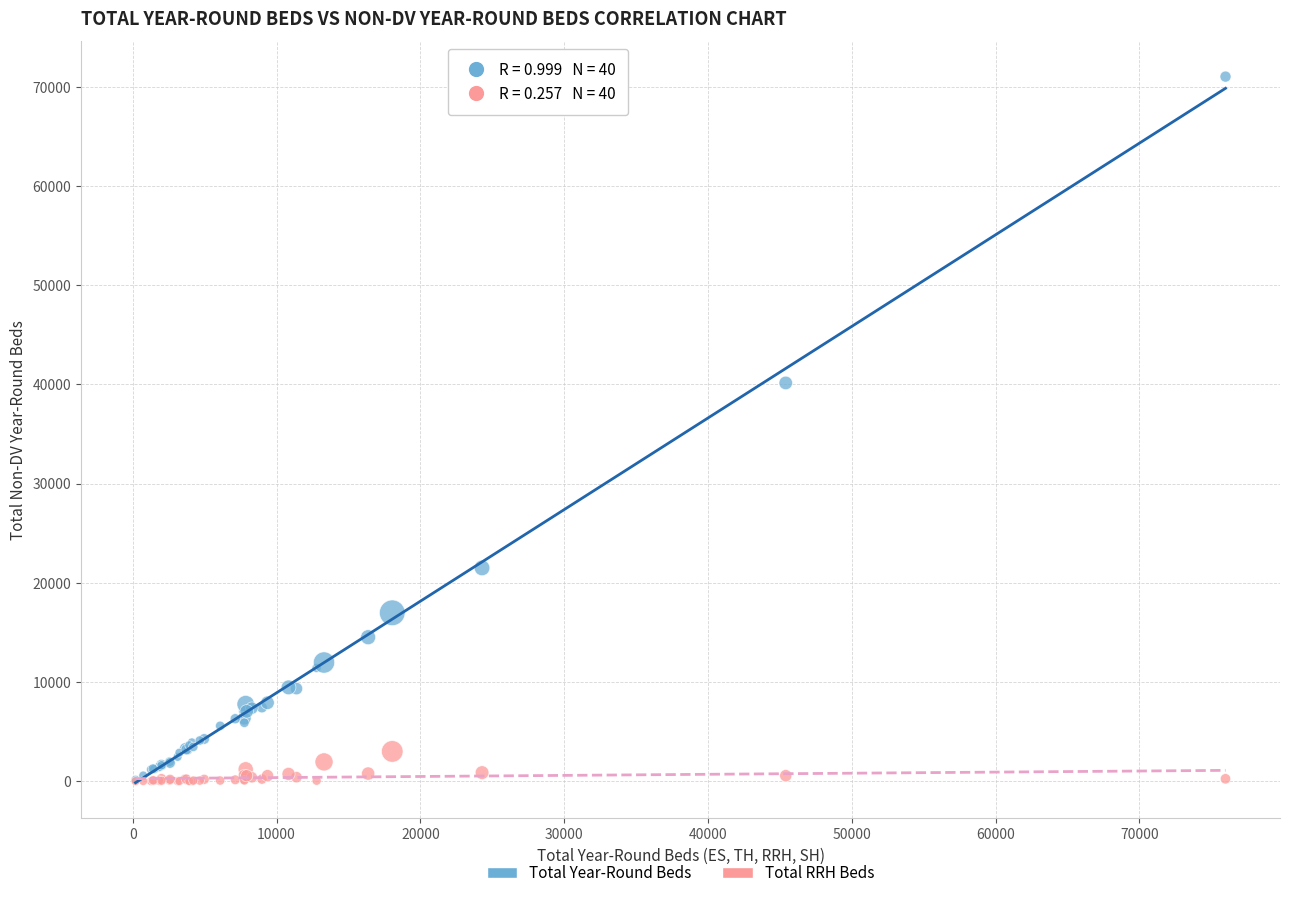

Across all series, what Y value is closest to 35518?

40146